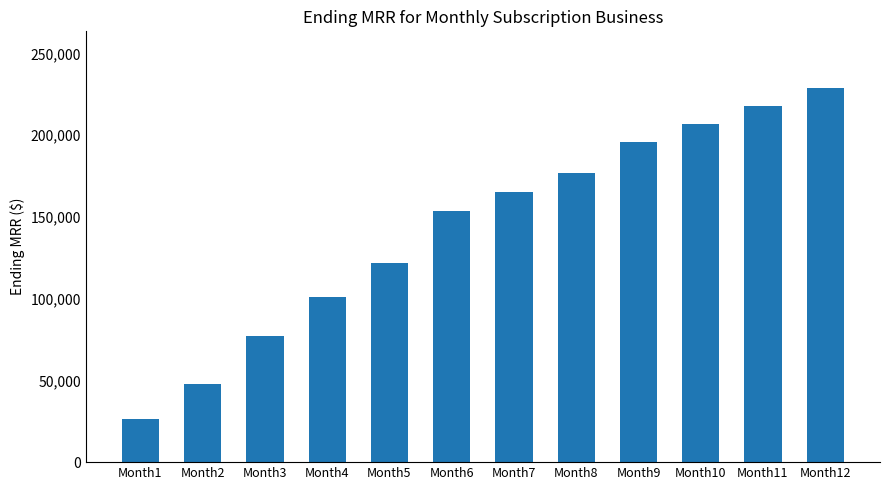

Does the chart contain stacked bars?

No